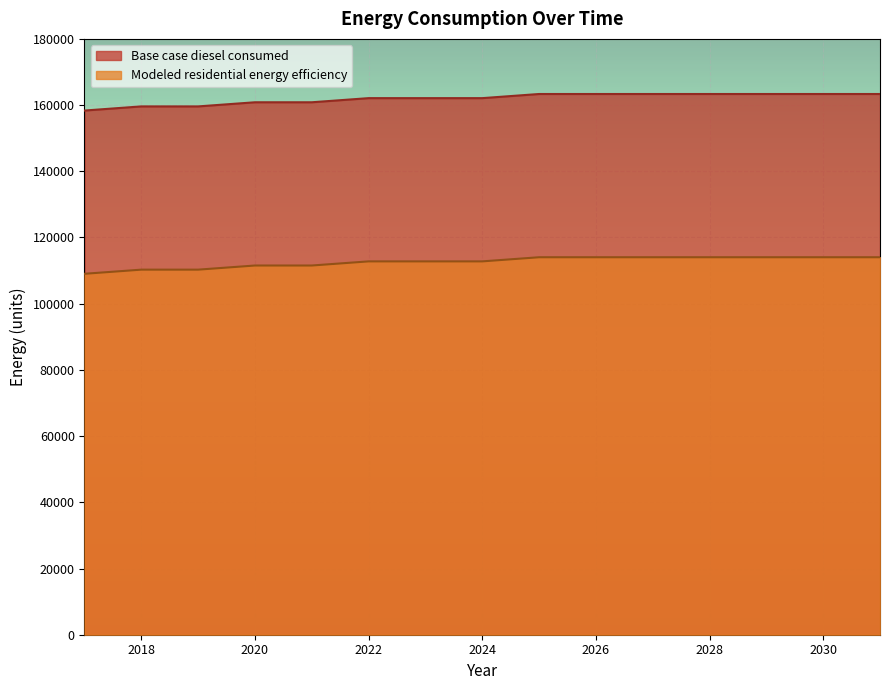

How many lines are shown in the chart?

2